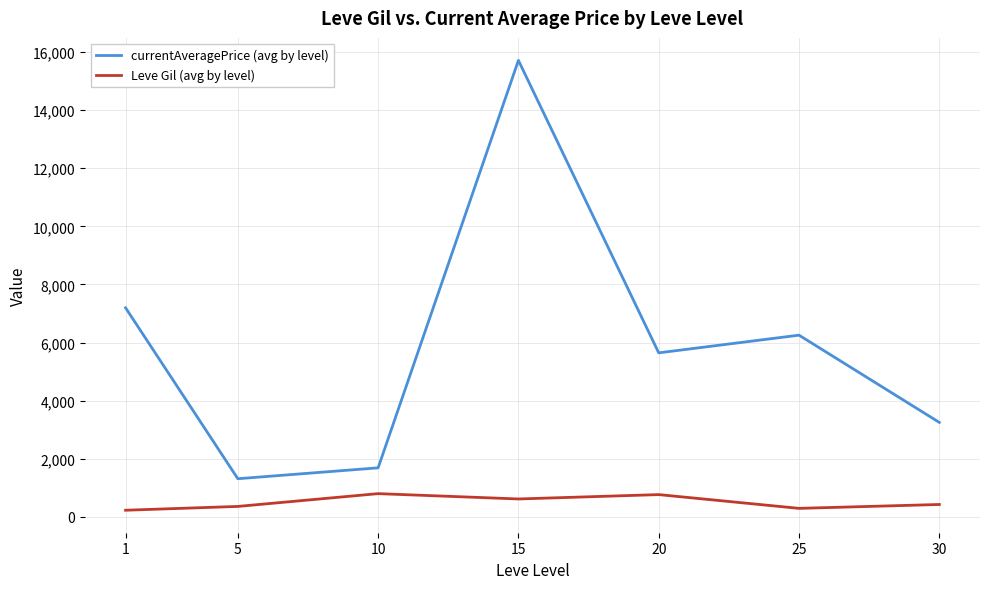

At 5, list the series in order from smallest to largest.

Leve Gil (avg by level), currentAveragePrice (avg by level)